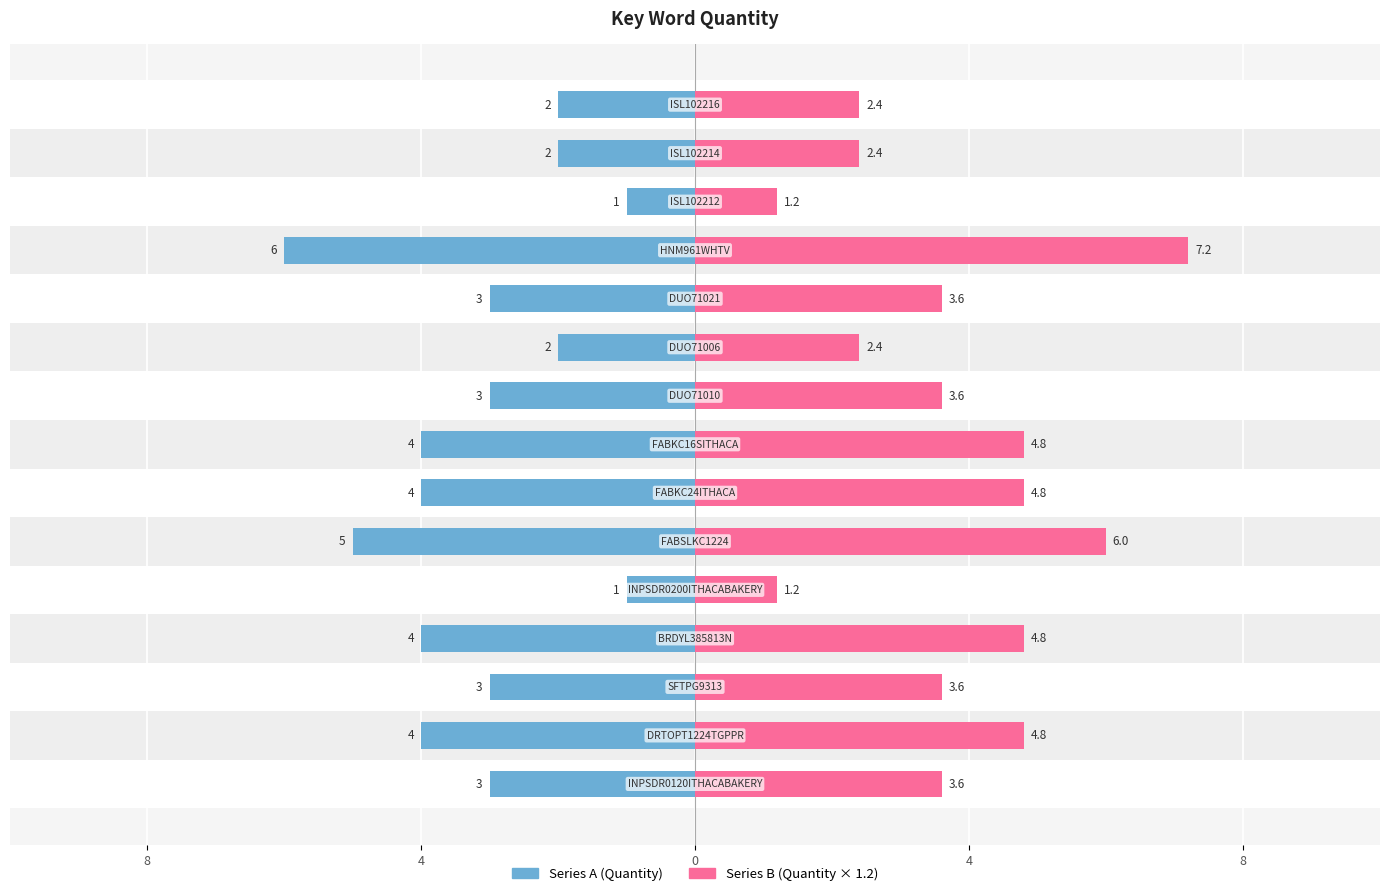

Between 9 and 13, which series saw the biggest shift?

Series A